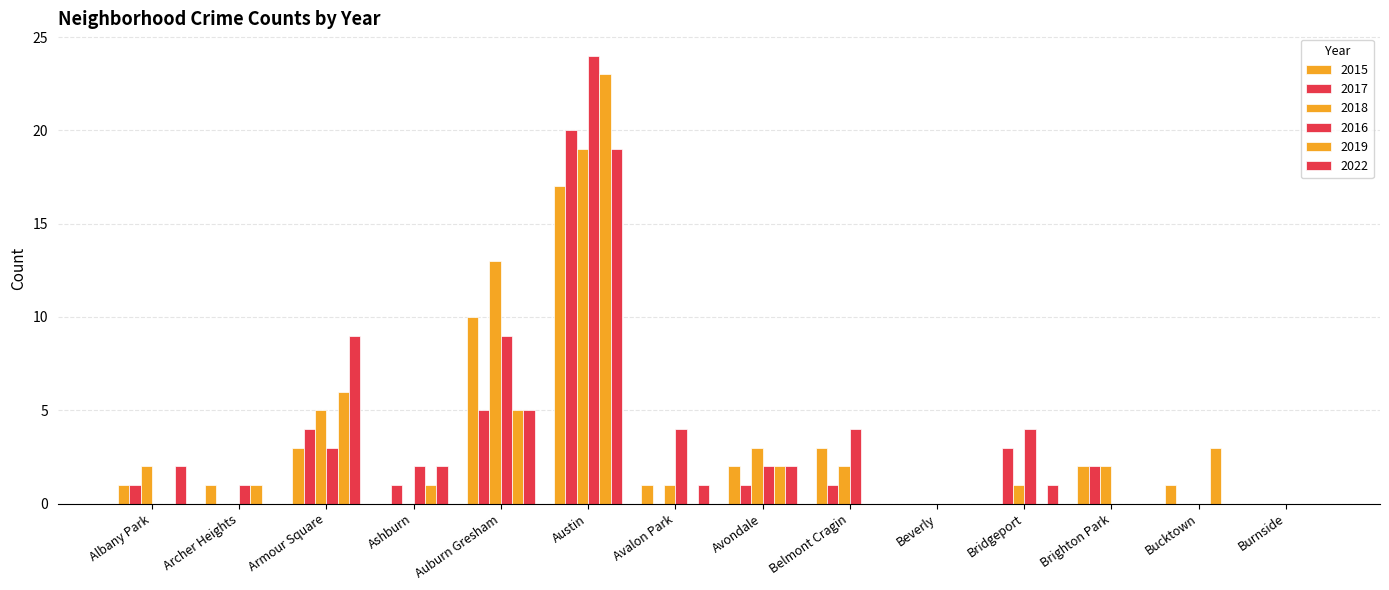

Reading right to left, transcribe all the data shown in this chart.

2015: Burnside=0	Bucktown=1	Brighton Park=2	Bridgeport=0	Beverly=0	Belmont Cragin=3	Avondale=2	Avalon Park=1	Austin=17	Auburn Gresham=10	Ashburn=0	Armour Square=3	Archer Heights=1	Albany Park=1
2017: Burnside=0	Bucktown=0	Brighton Park=2	Bridgeport=3	Beverly=0	Belmont Cragin=1	Avondale=1	Avalon Park=0	Austin=20	Auburn Gresham=5	Ashburn=1	Armour Square=4	Archer Heights=0	Albany Park=1
2018: Burnside=0	Bucktown=0	Brighton Park=2	Bridgeport=1	Beverly=0	Belmont Cragin=2	Avondale=3	Avalon Park=1	Austin=19	Auburn Gresham=13	Ashburn=0	Armour Square=5	Archer Heights=0	Albany Park=2
2016: Burnside=0	Bucktown=0	Brighton Park=0	Bridgeport=4	Beverly=0	Belmont Cragin=4	Avondale=2	Avalon Park=4	Austin=24	Auburn Gresham=9	Ashburn=2	Armour Square=3	Archer Heights=1	Albany Park=0
2019: Burnside=0	Bucktown=3	Brighton Park=0	Bridgeport=0	Beverly=0	Belmont Cragin=0	Avondale=2	Avalon Park=0	Austin=23	Auburn Gresham=5	Ashburn=1	Armour Square=6	Archer Heights=1	Albany Park=0
2022: Burnside=0	Bucktown=0	Brighton Park=0	Bridgeport=1	Beverly=0	Belmont Cragin=0	Avondale=2	Avalon Park=1	Austin=19	Auburn Gresham=5	Ashburn=2	Armour Square=9	Archer Heights=0	Albany Park=2